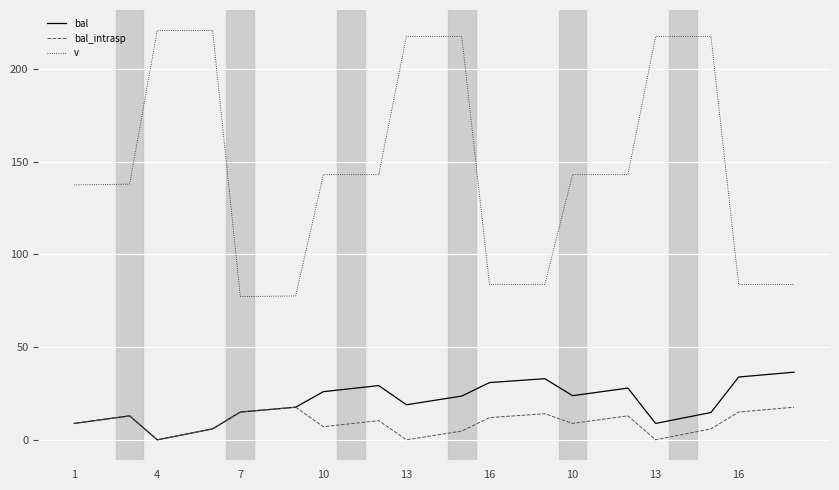

True or false: bal and v cross at least once.

False